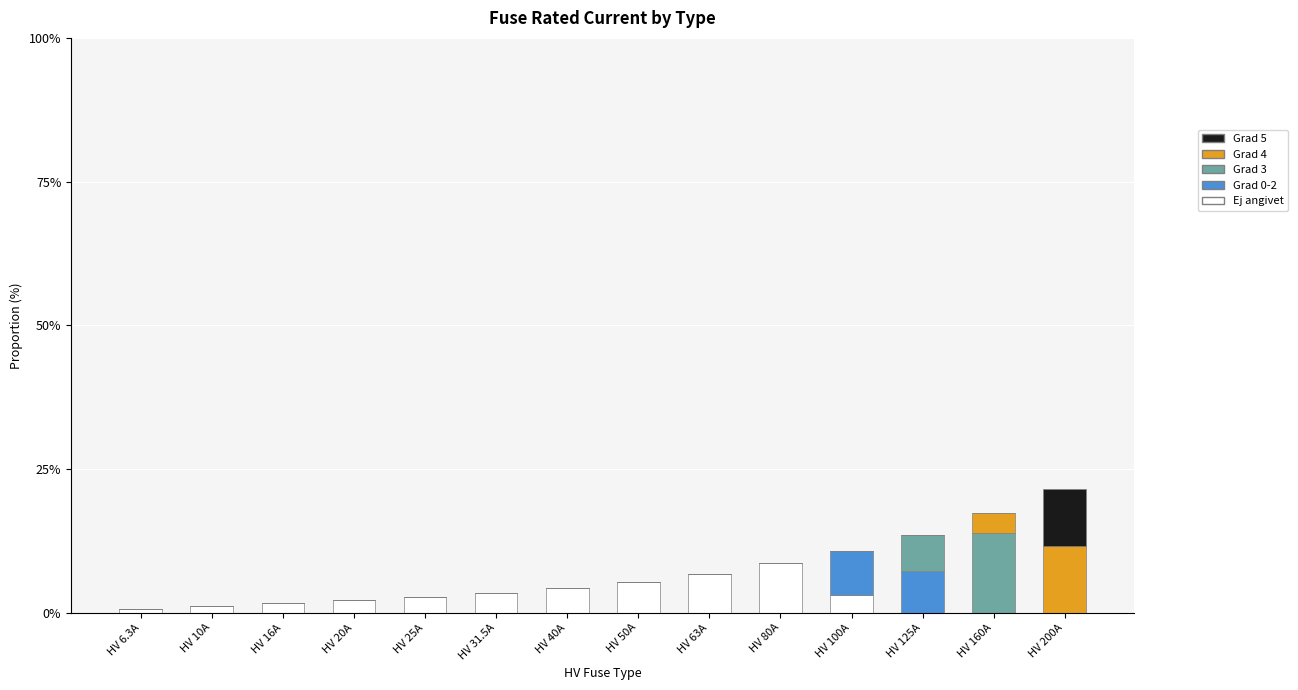

What is the total value across all series at HV 100A?

10.8